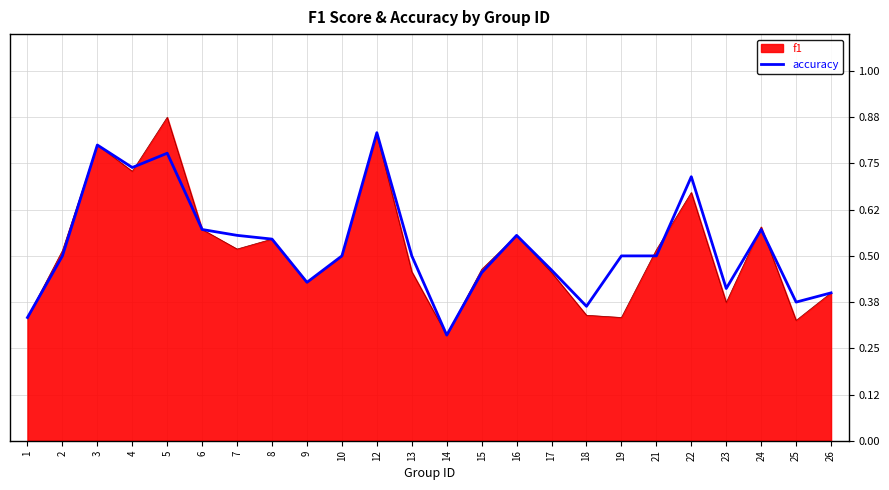

The value of accuracy at 15 is 0.6. True or false?

False